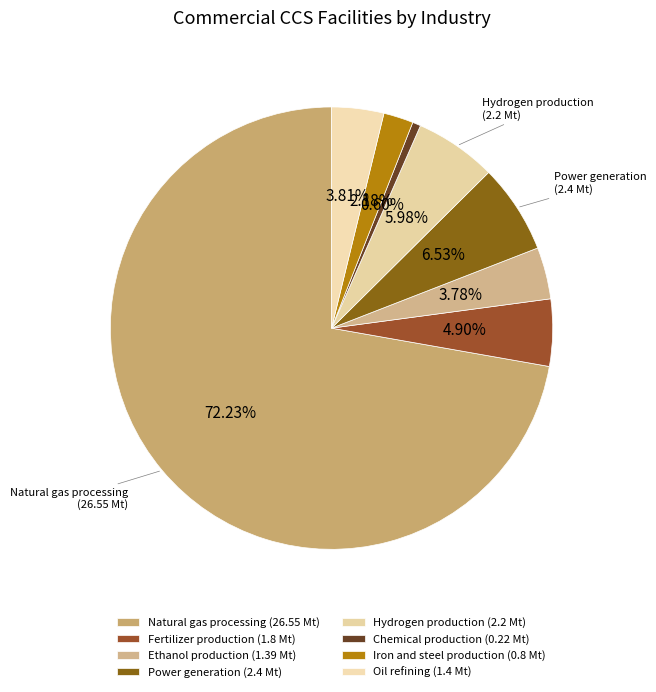

Combined, what portion of the pie is Fertilizer production and Natural gas processing?

77.1%